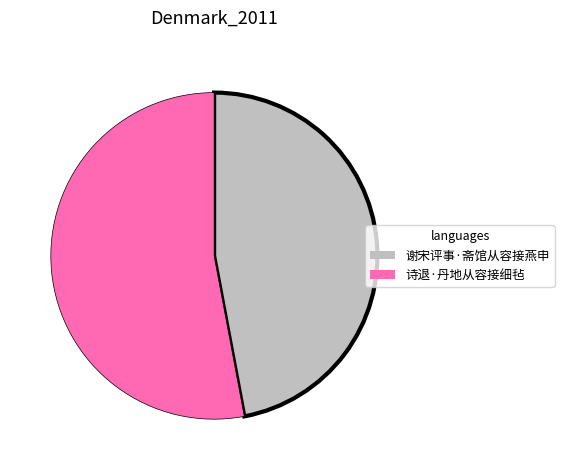

Is it true that 谢宋评事·斋馆从容接燕申 is 47% of the pie?

True